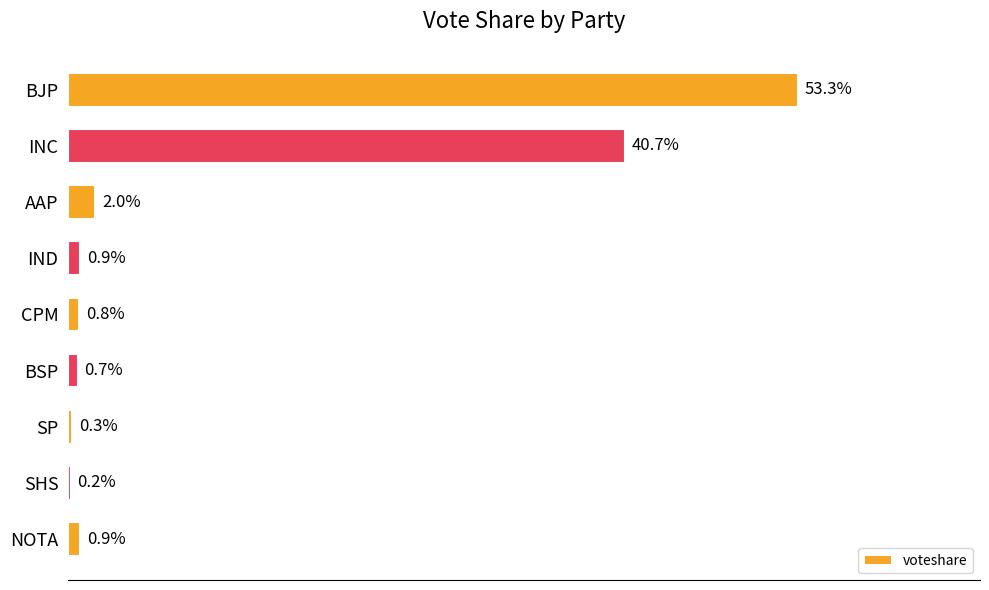

Are the bars horizontal?

Yes